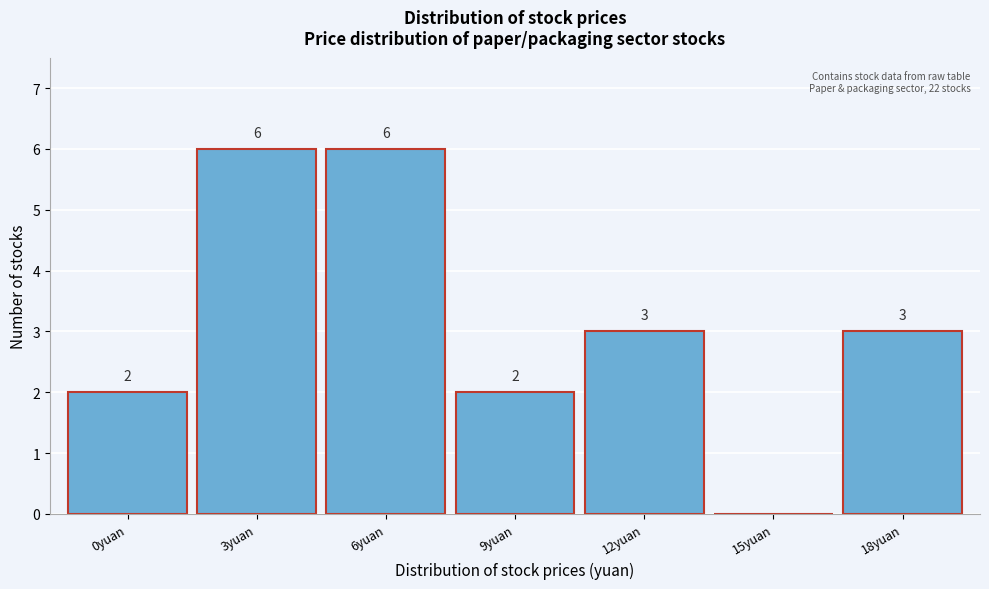

Reading right to left, extract all data points from this chart.

18yuan=3	15yuan=0	12yuan=3	9yuan=2	6yuan=6	3yuan=6	0yuan=2